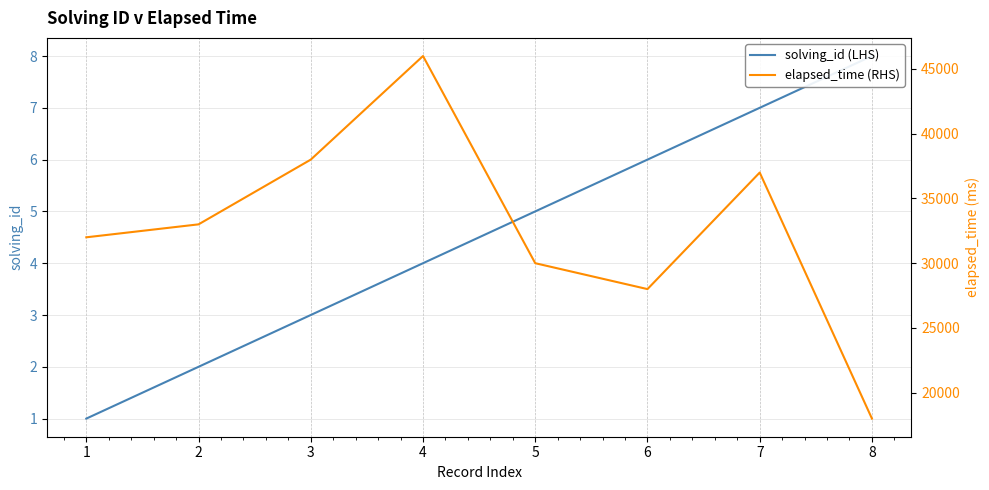

Is it true that solving_id (LHS) equals 3 at 3?

True